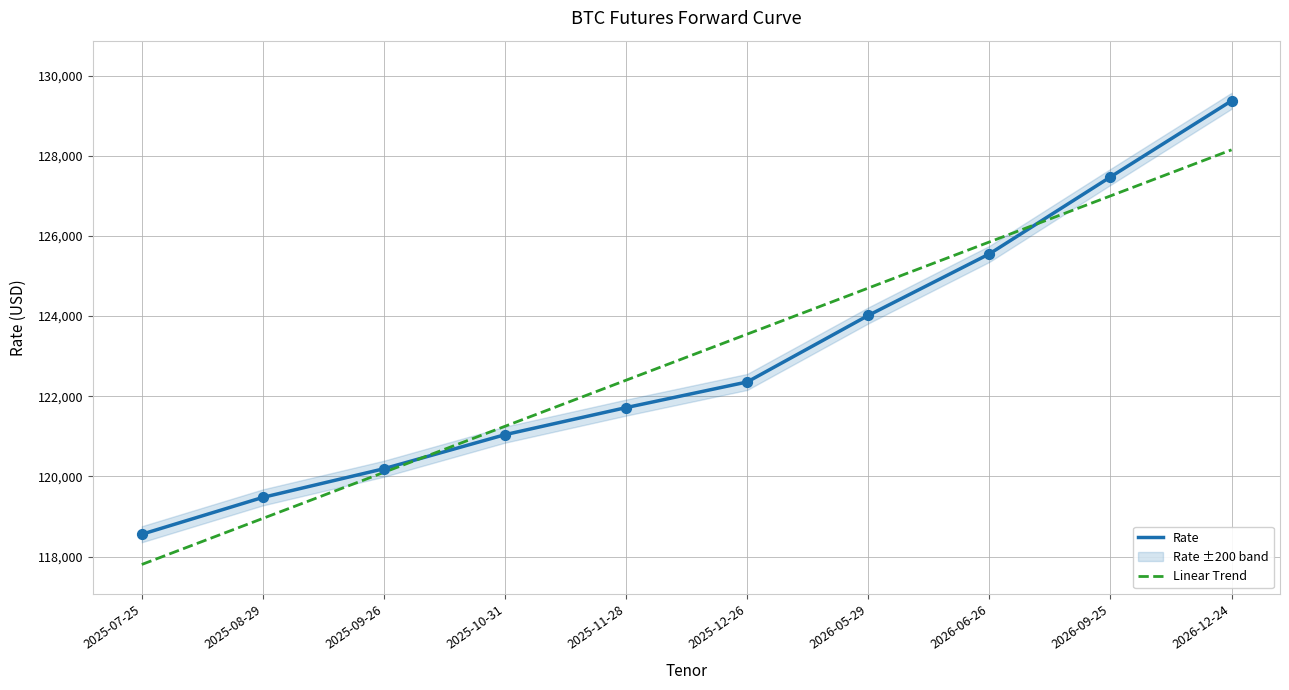

At how many categories does at least one series exceed 122214?

6